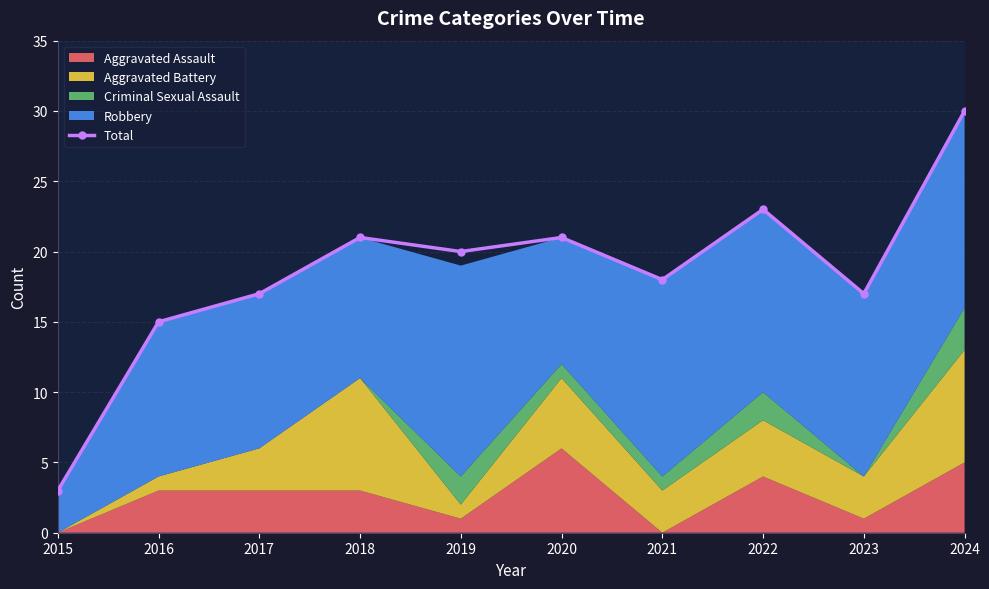

How many interior local valleys (lower than both neighbors) does the data have?

3